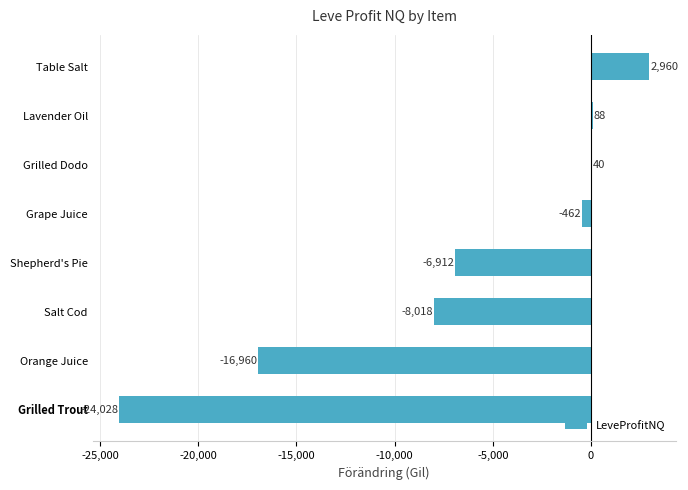

The chart shows a value of 40.0 at Grilled Dodo. True or false?

True